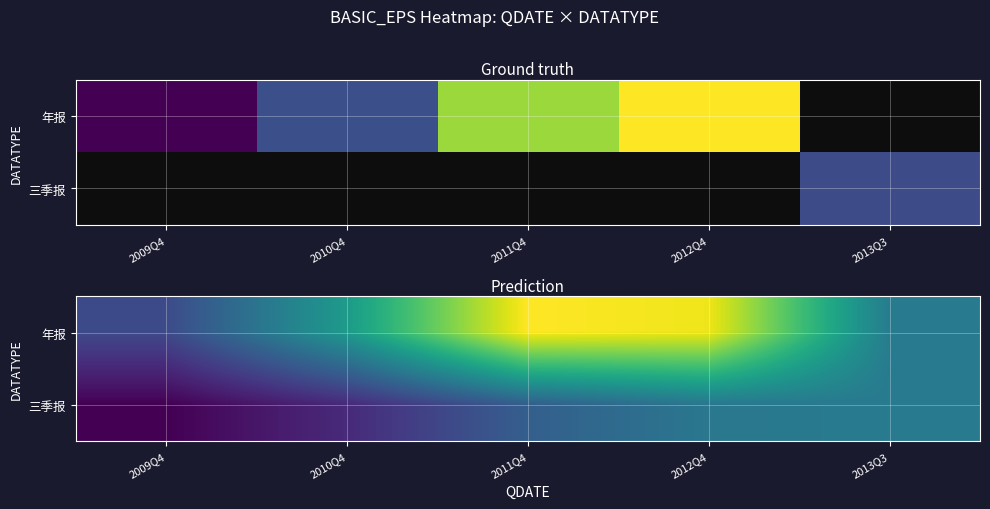

Between 2012Q4 and 2010Q4, which is larger?

2012Q4